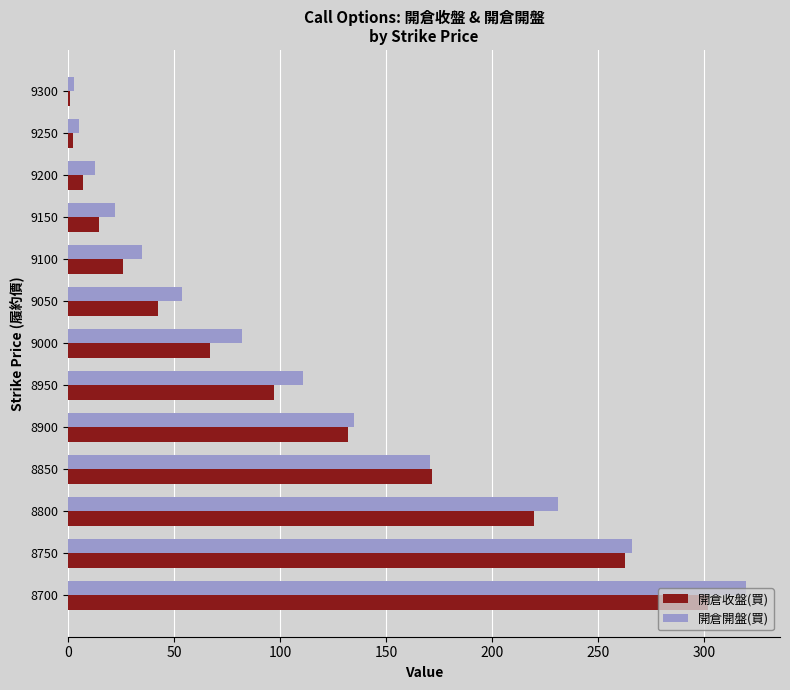

Which series changed the most between 8950 and 9250?

開倉開盤(買)